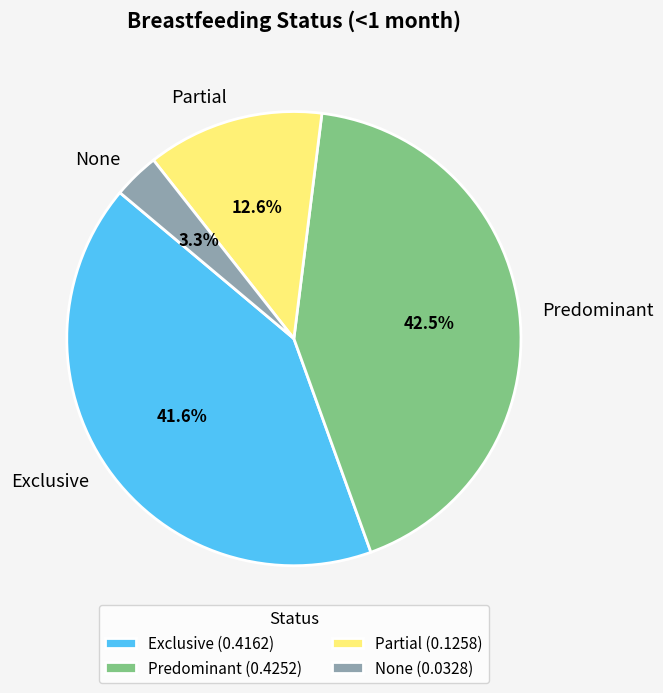

What percentage is NOT represented by Predominant?

57.5%